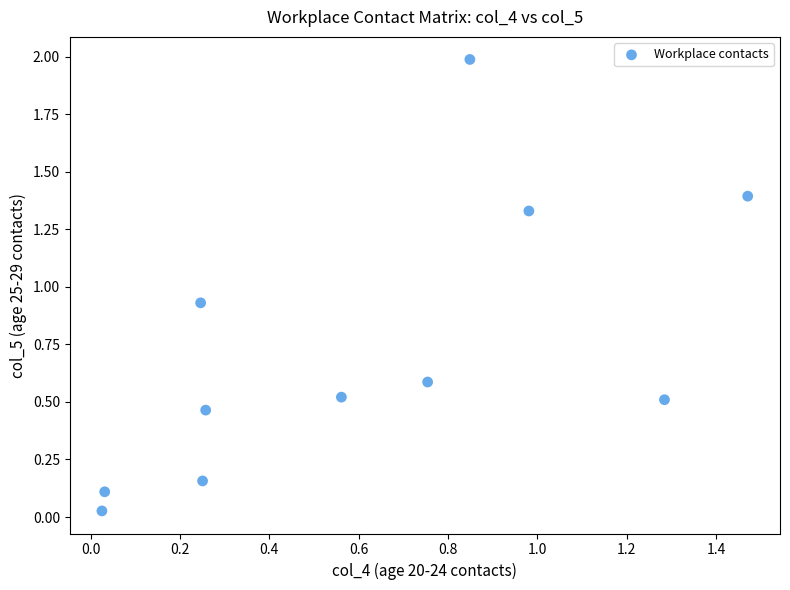

What is the range of X values (max minus min)?

1.4